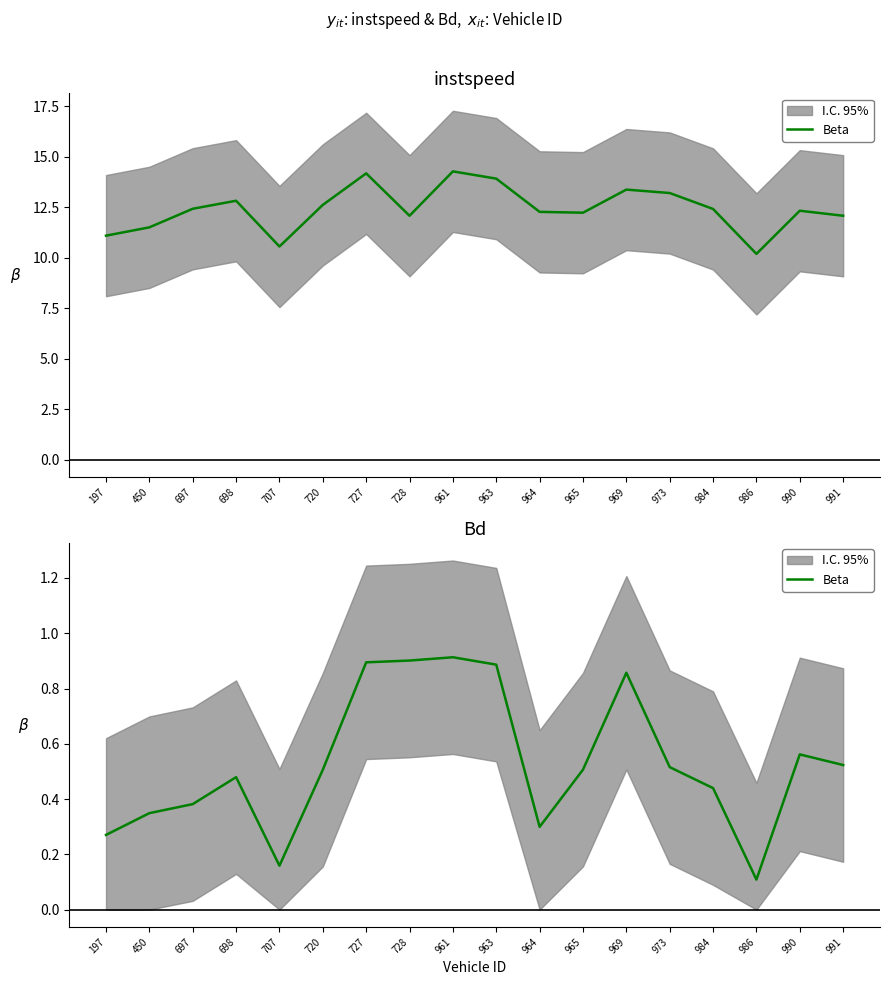

How many interior local valleys (lower than both neighbors) does the data have?

3